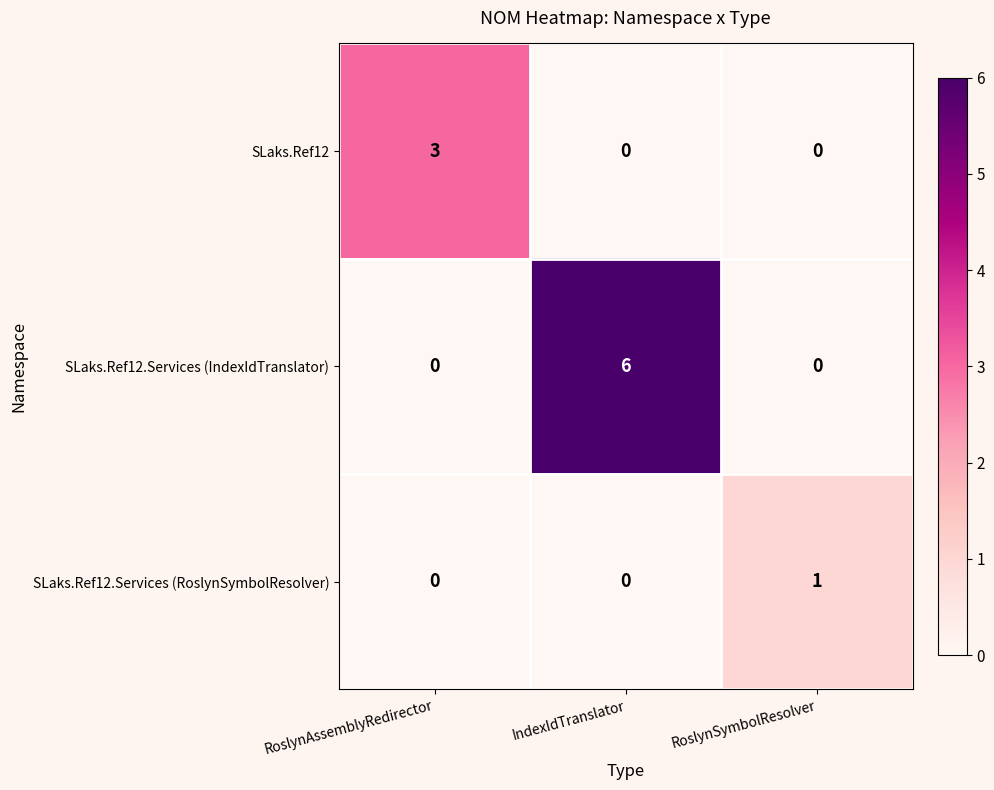

What is the total value across all series at RoslynAssemblyRedirector?

3